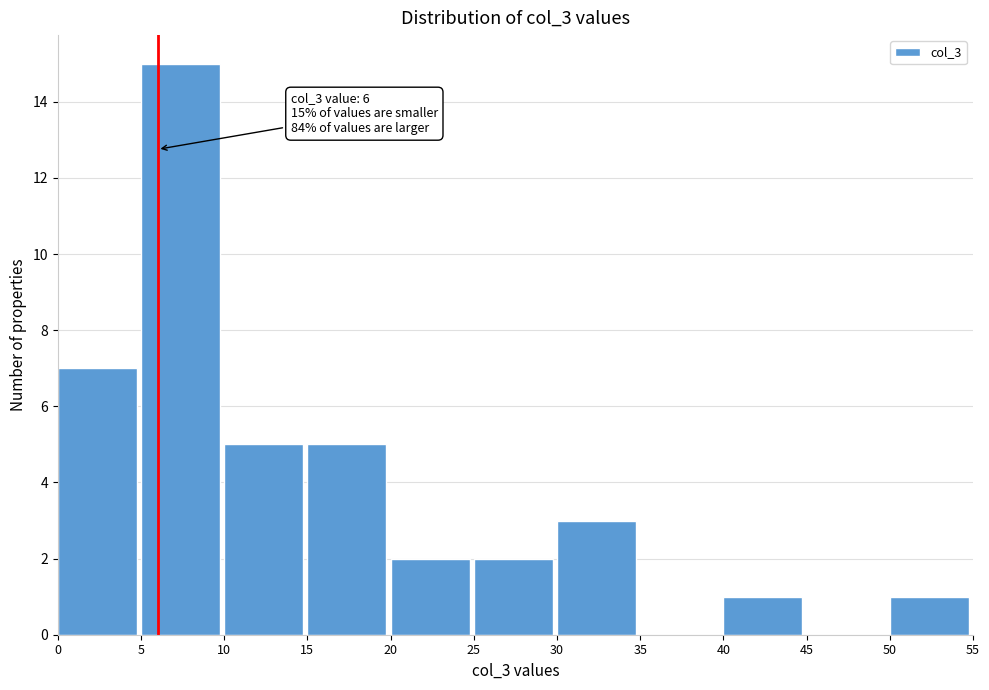

Which range on the x-axis has the tallest bar?

5 to 10